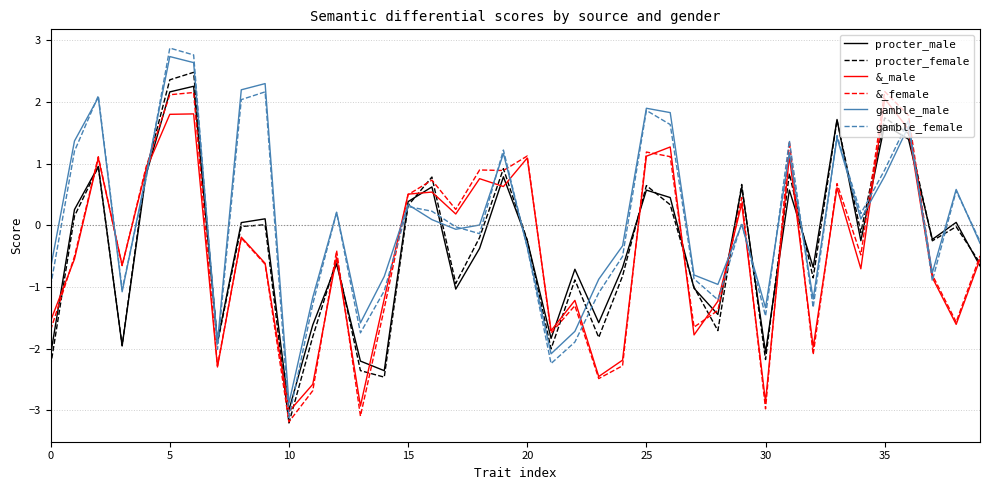

How many values in &_male are below zero?

23